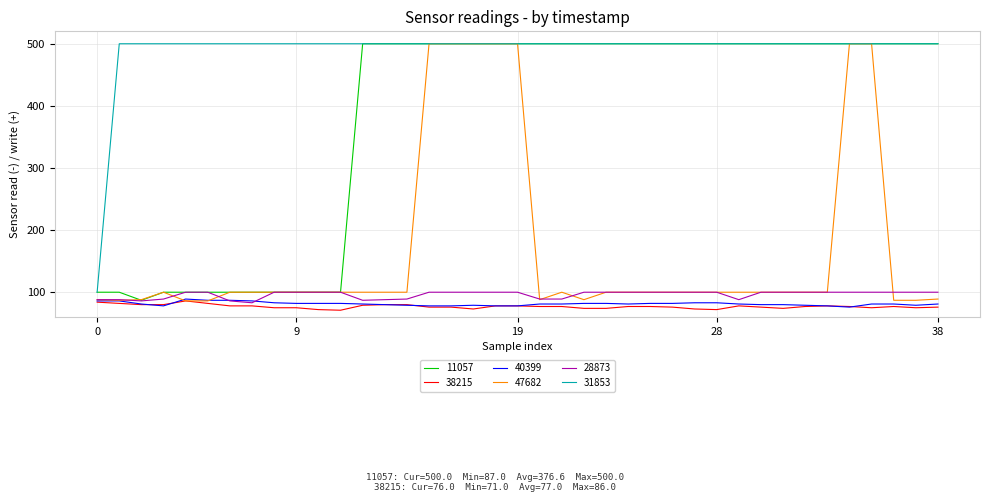

Count the number of data series in this chart.

6